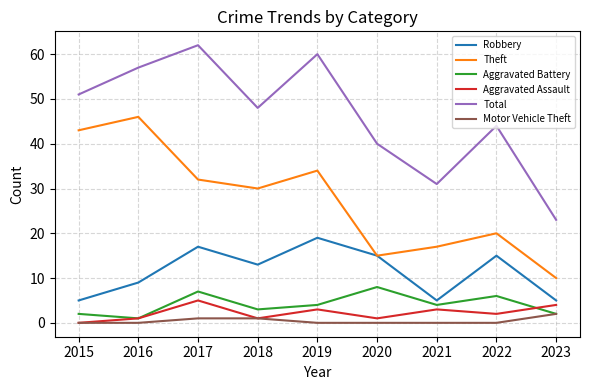

Rank the categories by Theft value from highest to lowest.

2016, 2015, 2019, 2017, 2018, 2022, 2021, 2020, 2023